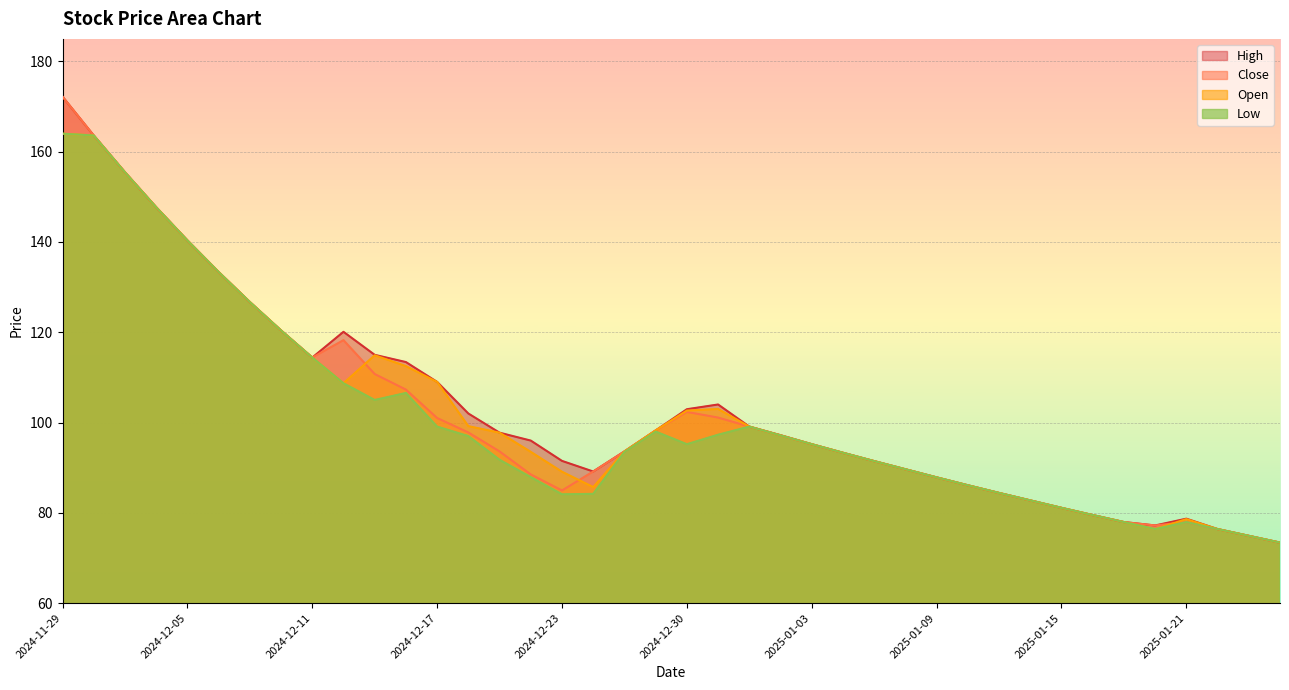

Reading left to right, extract all data points from this chart.

High: 172.2	163.6	155.4	147.7	140.3	133.3	126.7	120.4	114.4	120.1	115.0	113.4	109.0	102.0	97.8	96.0	91.5	89.2	93.6	98.2	103.0	104.0	99.1	97.2	95.2	93.3	91.5	89.7	87.8	86.1	84.4	82.8	81.1	79.5	78.0	77.2	78.7	76.4	74.9	73.4
Close: 172.2	163.6	155.4	147.7	140.3	133.3	126.7	120.4	114.4	118.2	110.8	107.3	101.0	97.8	93.6	88.5	85.0	89.2	93.6	98.2	102.3	101.1	99.1	97.2	95.2	93.3	91.5	89.7	87.8	86.1	84.4	82.8	81.1	79.5	78.0	77.2	78.0	76.4	74.9	73.4
Open: 164.0	163.6	155.4	147.7	140.3	133.3	126.7	120.4	114.4	108.7	114.9	112.5	109.0	99.2	97.8	93.5	89.1	85.7	93.6	98.2	102.7	103.0	99.1	97.2	95.2	93.3	91.5	89.7	87.8	86.1	84.4	82.8	81.1	79.5	78.0	76.4	78.6	76.4	74.9	73.4
Low: 164.0	163.6	155.4	147.7	140.3	133.3	126.7	120.4	114.4	108.7	105.0	106.5	99.1	97.0	91.8	87.9	84.1	84.2	93.5	98.0	95.2	97.3	99.1	97.2	95.2	93.3	91.5	89.7	87.8	86.1	84.4	82.8	81.1	79.5	78.0	76.4	78.0	76.4	74.9	73.4